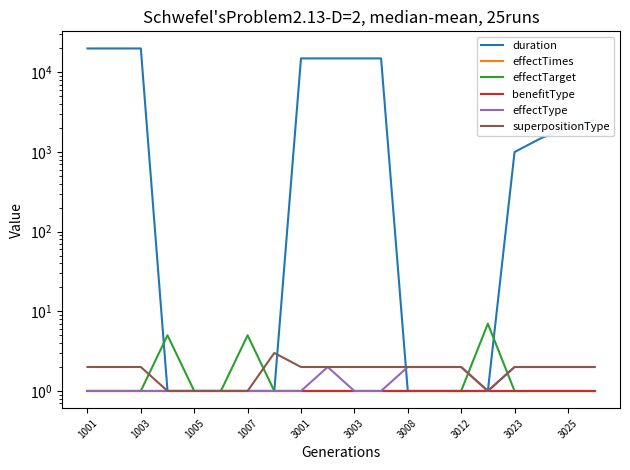

Which category has the lowest value across all series?

1007